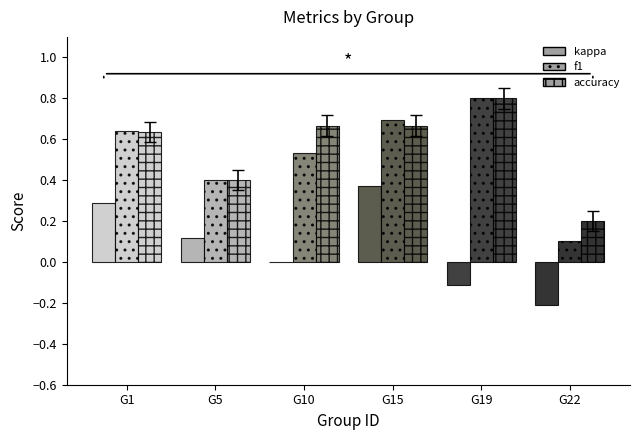

How many groups of bars are there?

6